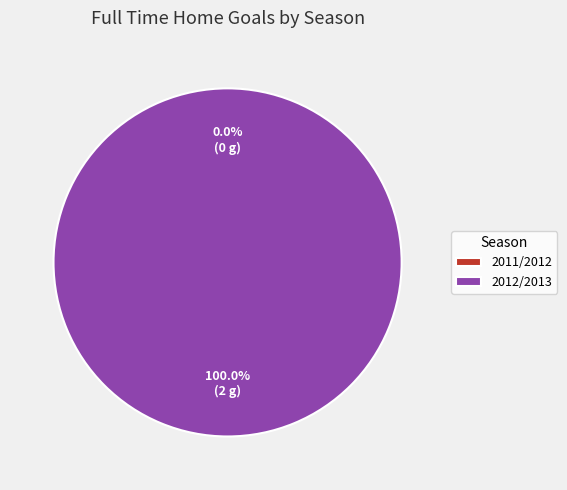

Which category has the smallest portion of the pie?

2011/2012